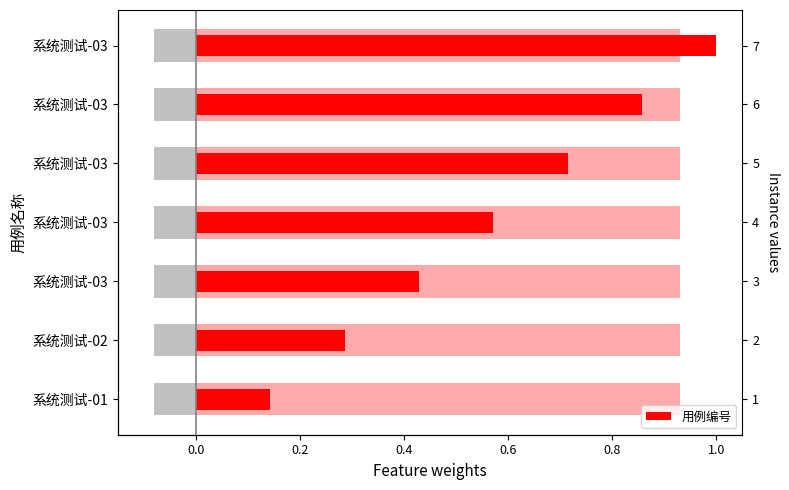

What position from the left is 0.0?

1